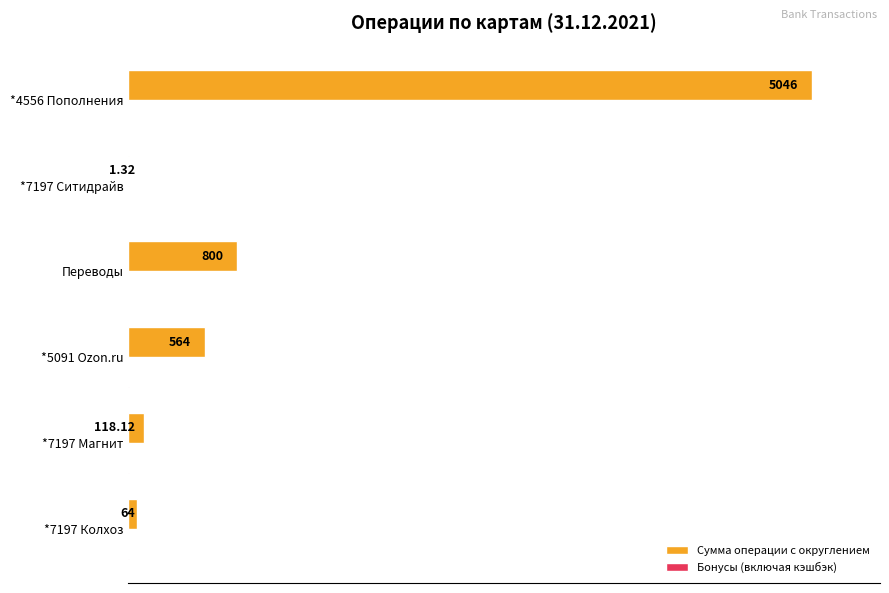

List the series in order of their peak value, lowest first.

Бонусы (включая кэшбэк), Сумма операции с округлением